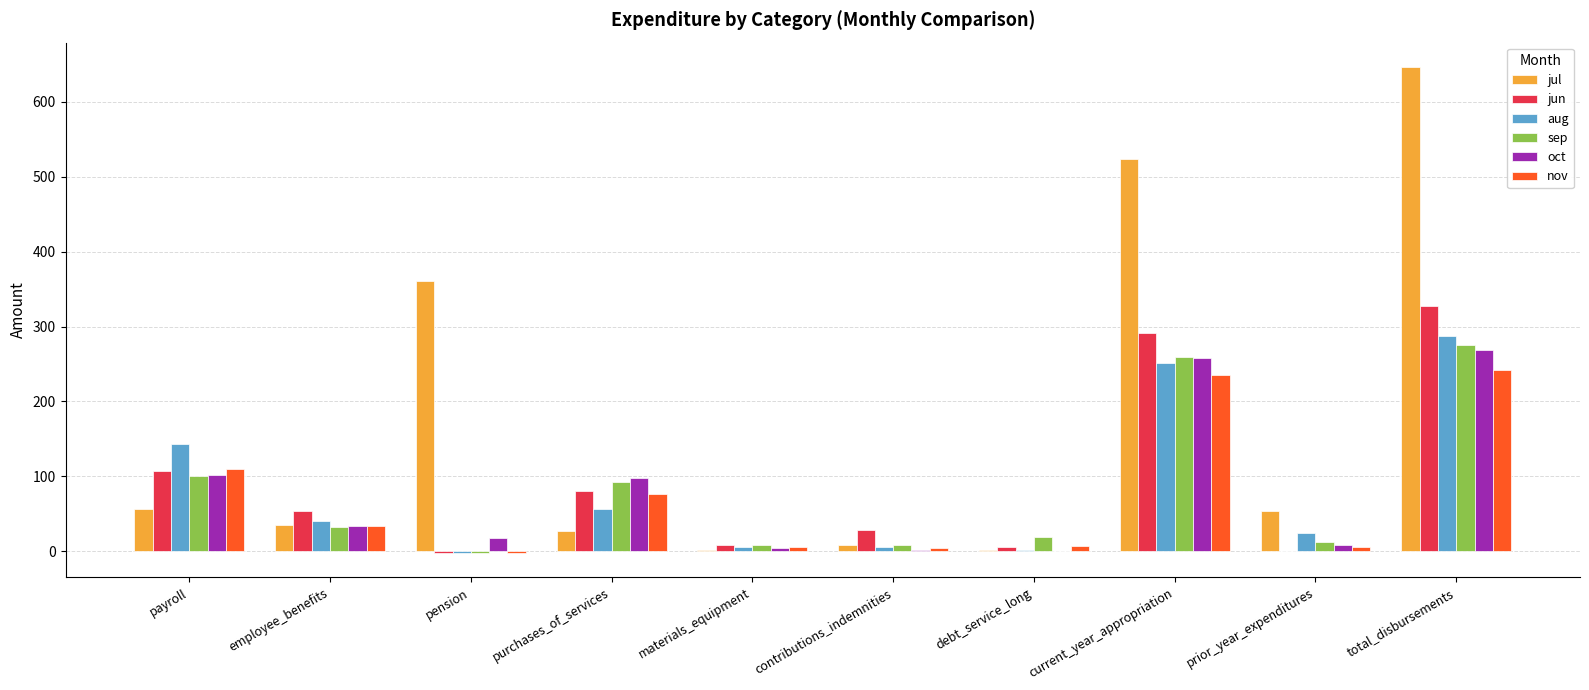

At which label does aug reach its peak?

total_disbursements